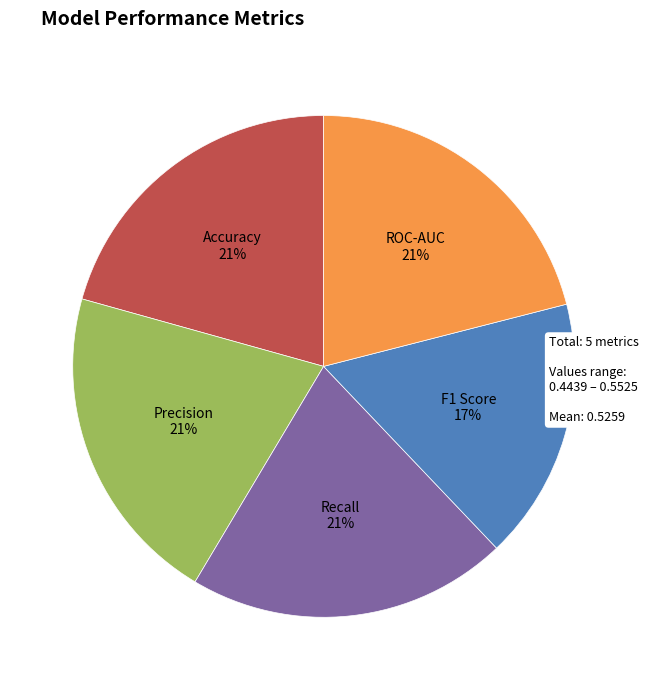

To the nearest percent, what is the average slice percentage?

20%